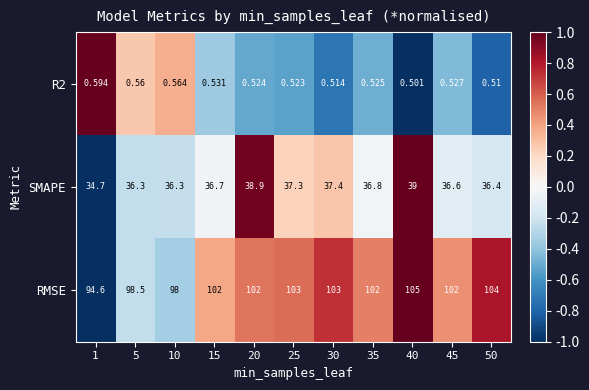

Which series has the largest range (max minus min)?

RMSE